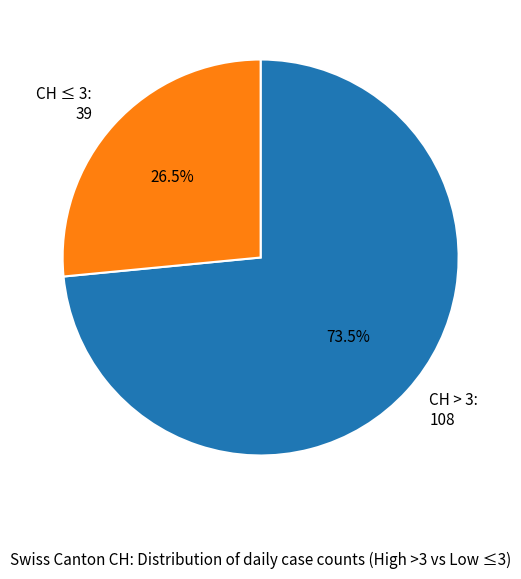

Is the sum of CH > 3: 108 and CH ≤ 3: 39 greater than half?

Yes